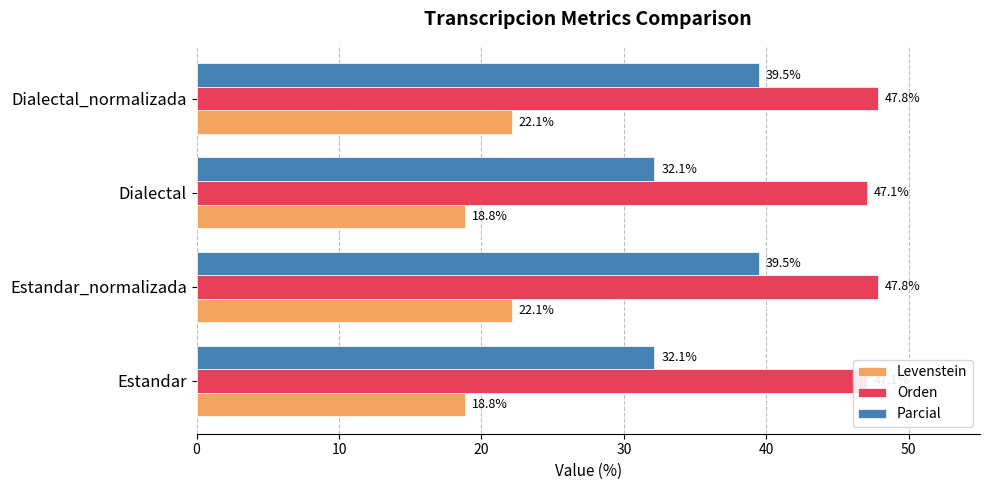

What are all the series names shown in the legend?

Levenstein, Orden, Parcial